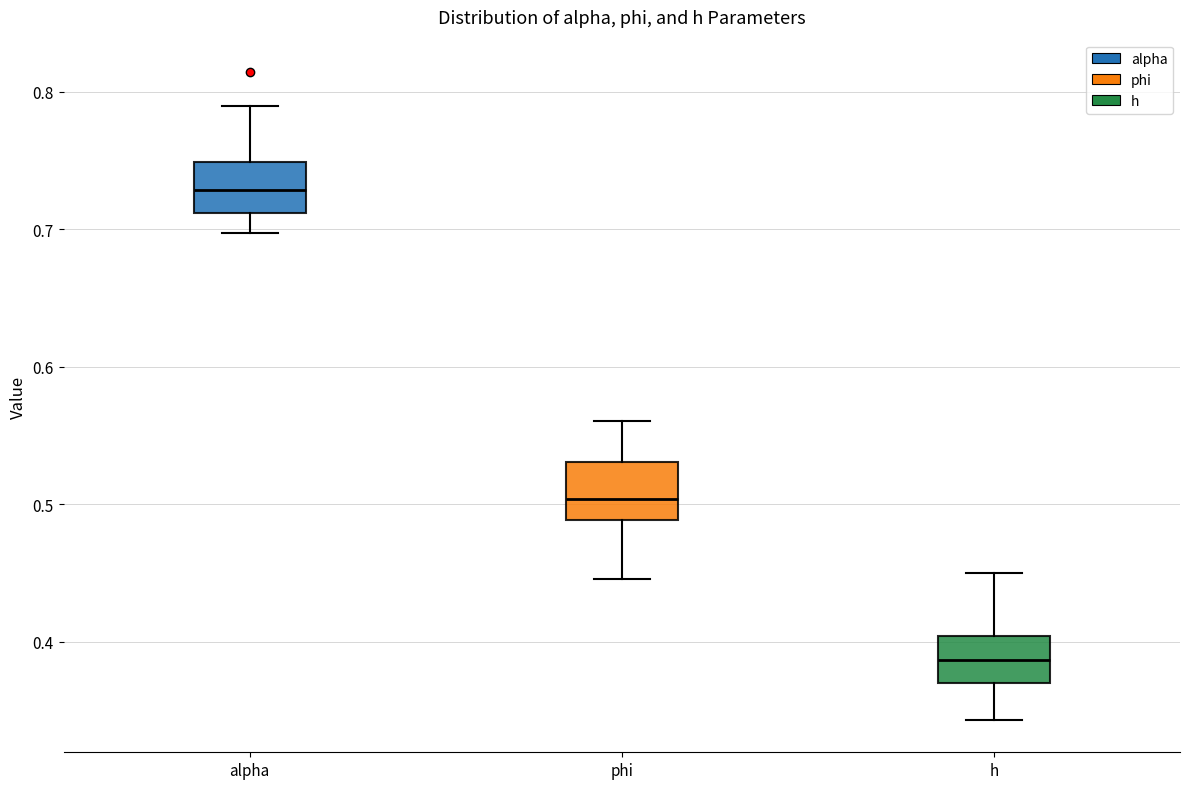

Reading left to right, read every box against the y-axis: the position of its median line, the range the box covers, and the ends of its whiskers. The values are not printed on the chart, so give them approximately, as read against the axis.

alpha: median 0.73, box 0.71 to 0.75, whiskers 0.70 to 0.79
phi: median 0.50, box 0.49 to 0.53, whiskers 0.45 to 0.56
h: median 0.39, box 0.37 to 0.40, whiskers 0.34 to 0.45